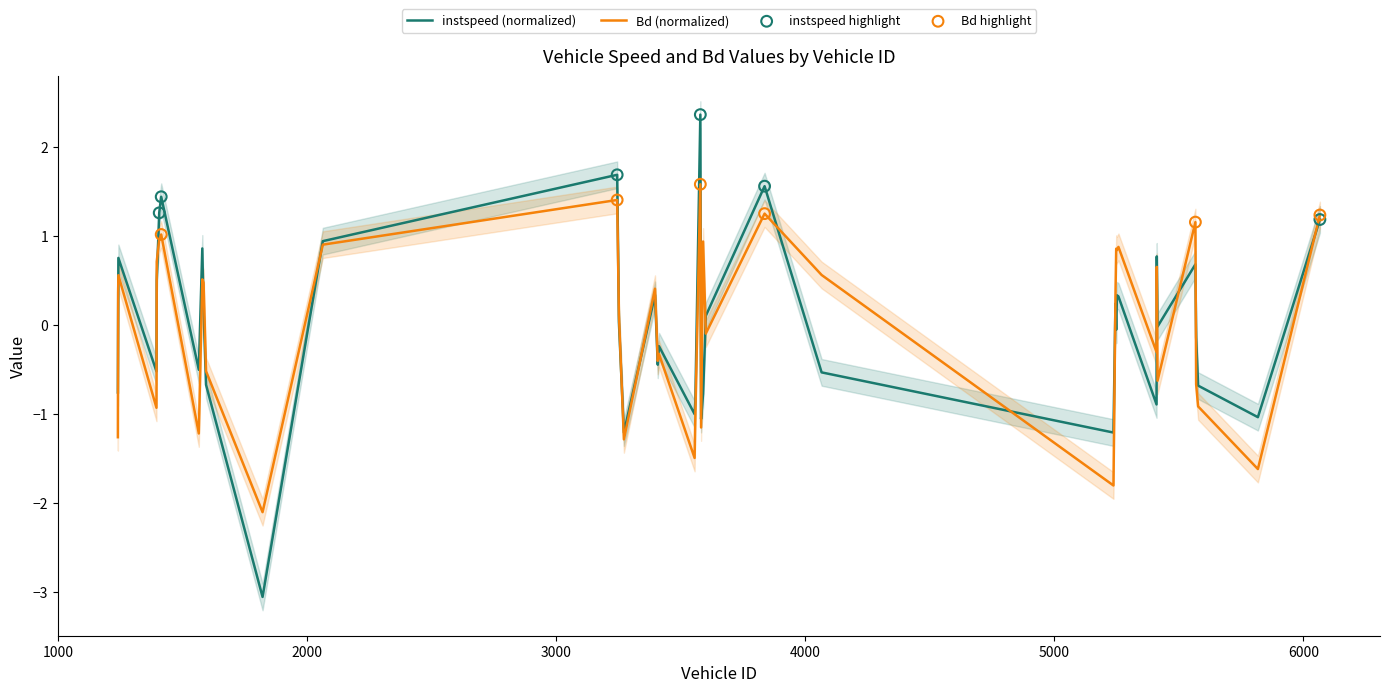

Which series has the largest Y range (max minus min)?

instspeed